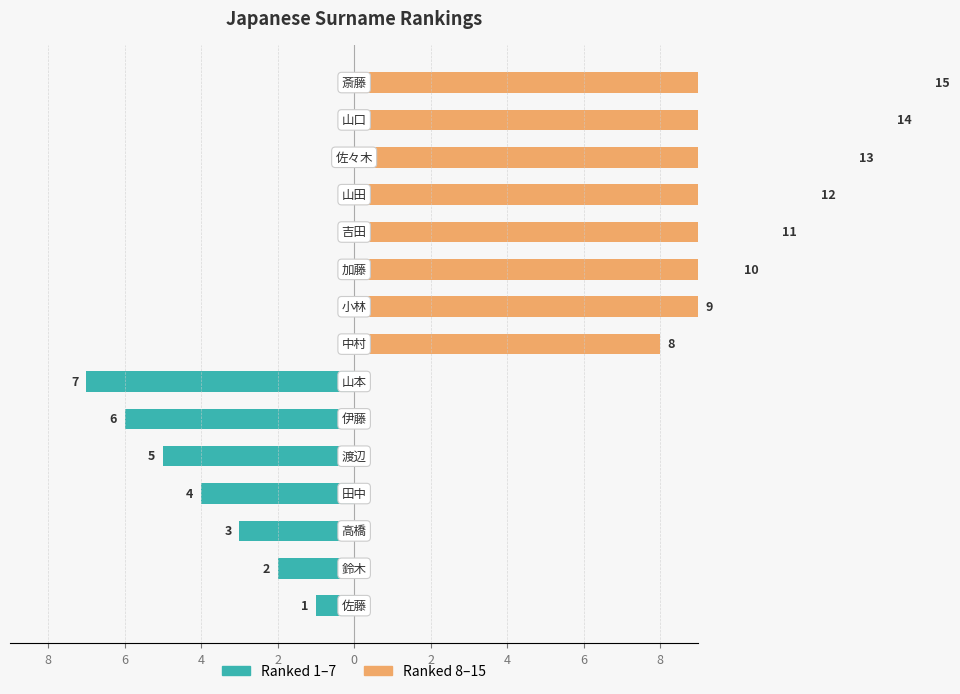

Which series has the widest spread of values?

Ranked 8–15